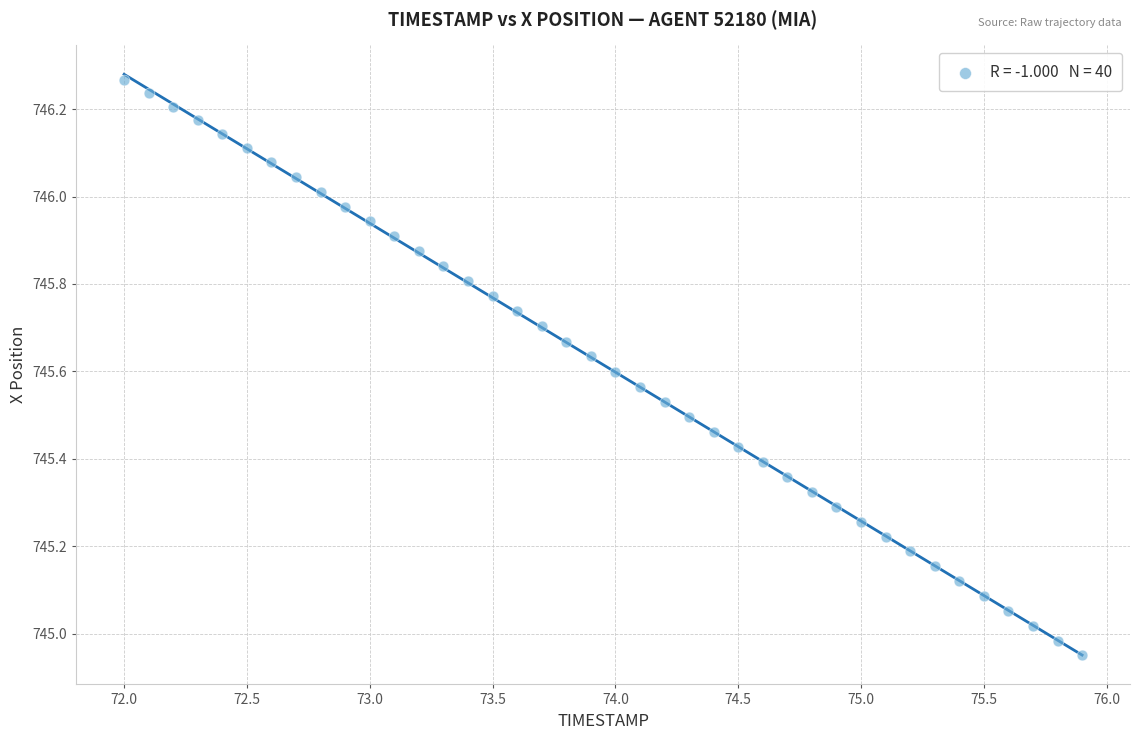

What is the range of X values (max minus min)?

3.9